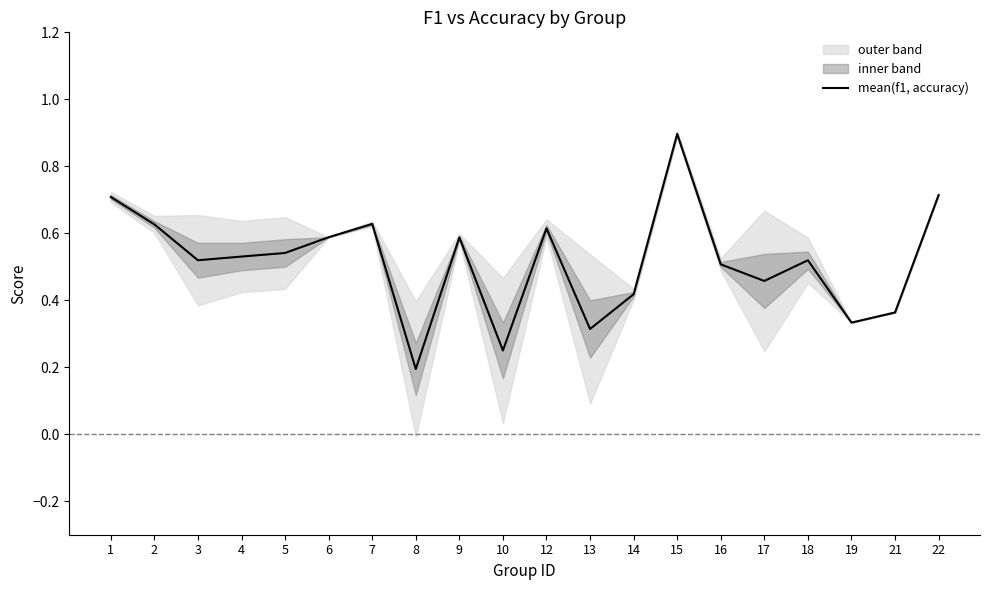

Reading right to left, what are all the values shown in this chart?

22=0.7	21=0.4	19=0.3	18=0.5	17=0.5	16=0.5	15=0.9	14=0.4	13=0.3	12=0.6	10=0.2	9=0.6	8=0.2	7=0.6	6=0.6	5=0.5	4=0.5	3=0.5	2=0.6	1=0.7